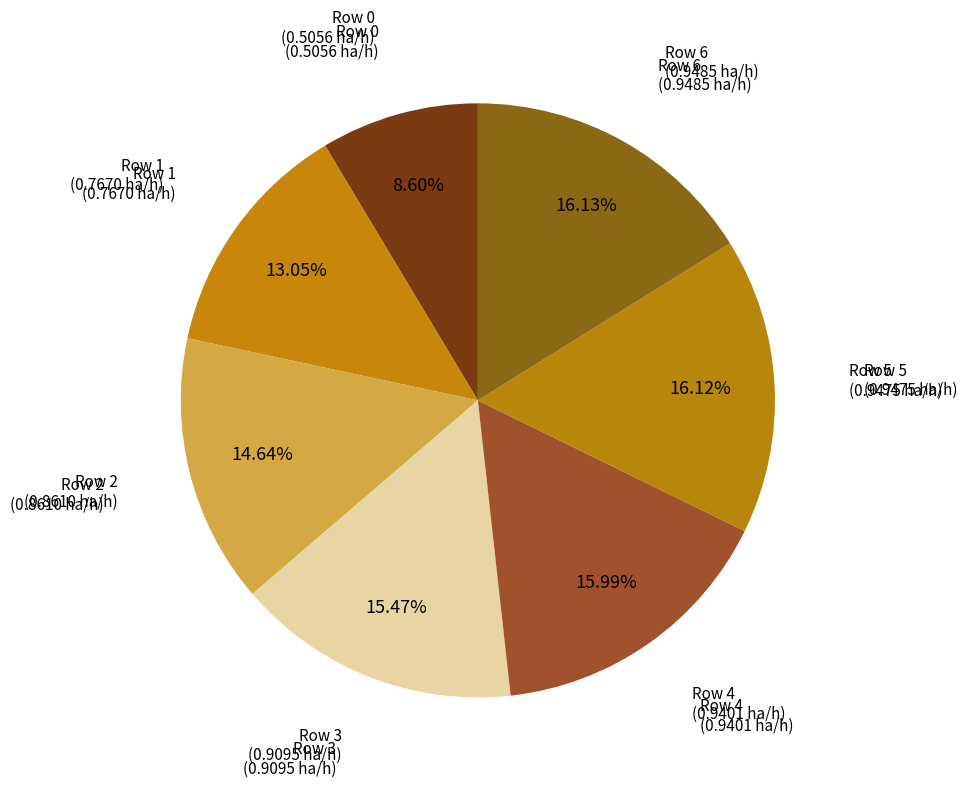

Is there a majority slice in this chart?

No